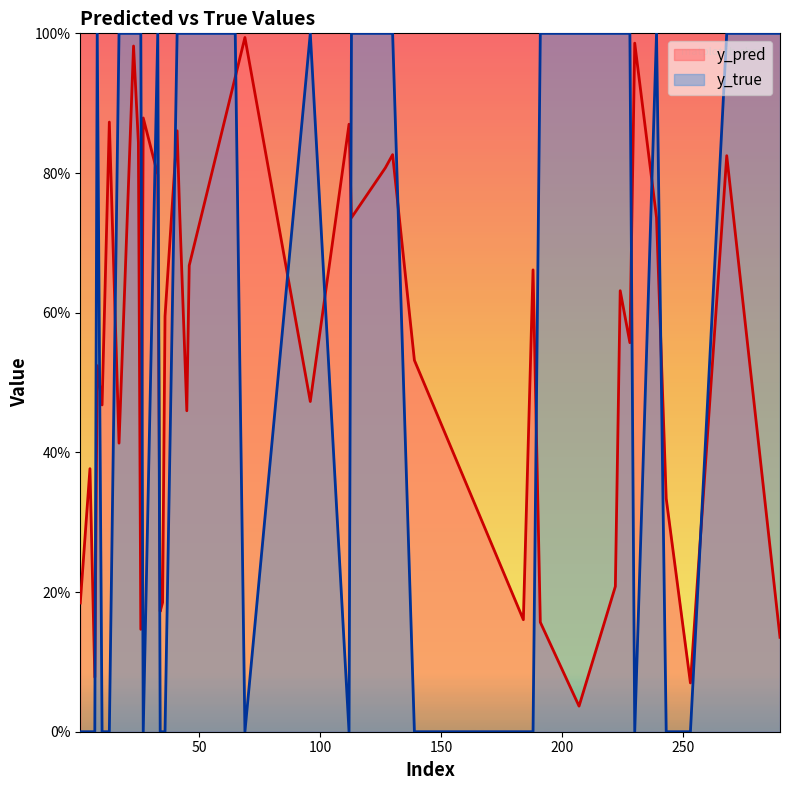

What is the difference between the maximum and second lowest values in the y_pred series?

0.9